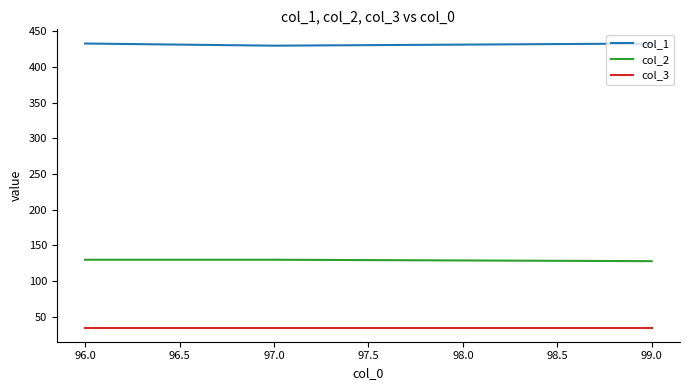

Rank the series by their maximum value, from highest to lowest.

col_1, col_2, col_3